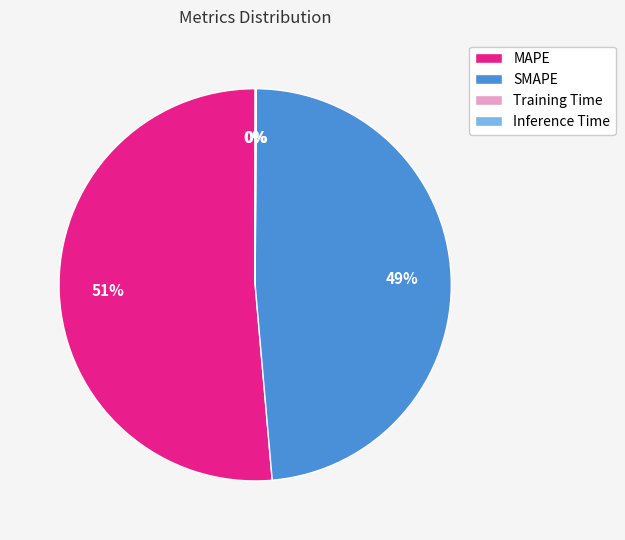

Is the sum of MAPE and SMAPE greater than half?

Yes